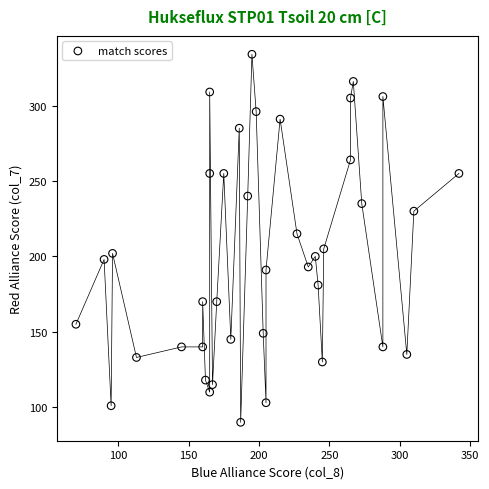

What is the range of X values (max minus min)?

272